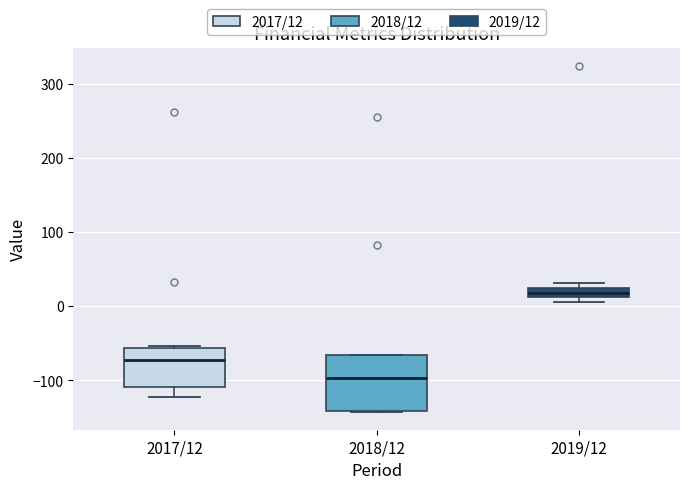

Where is the upper edge of the box for 2018/12 on the y-axis? The values are not printed on the chart, so give them approximately, as read against the axis.

-70